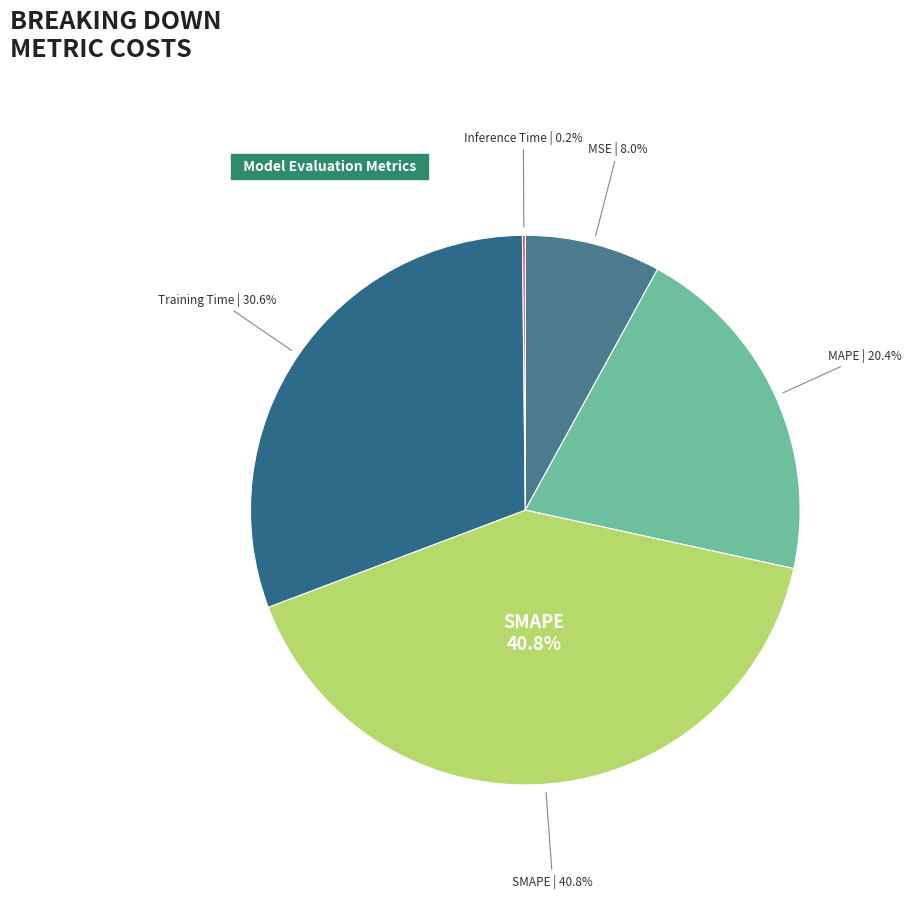

How many slices are in this pie chart?

5